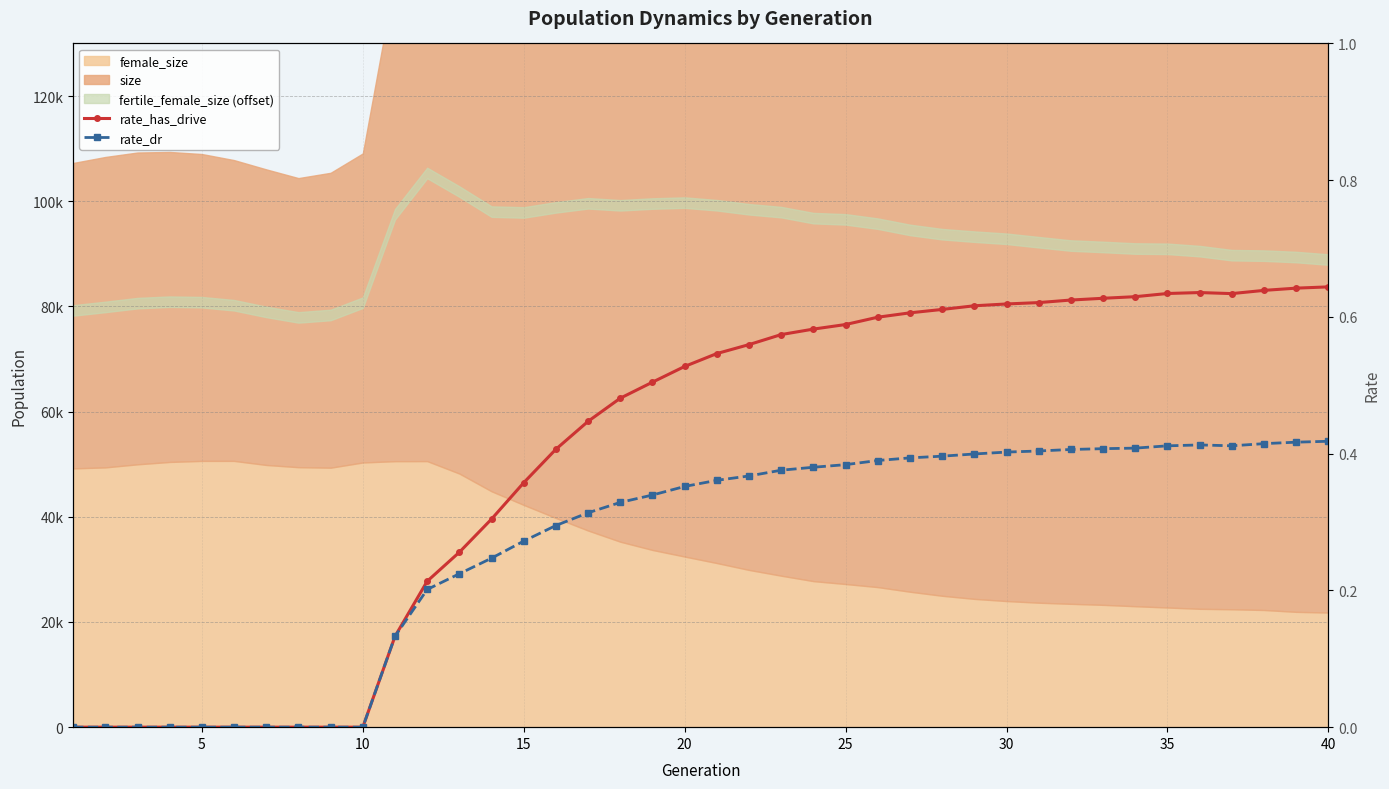

True or false: rate_has_drive and rate_dr intersect in this chart.

False